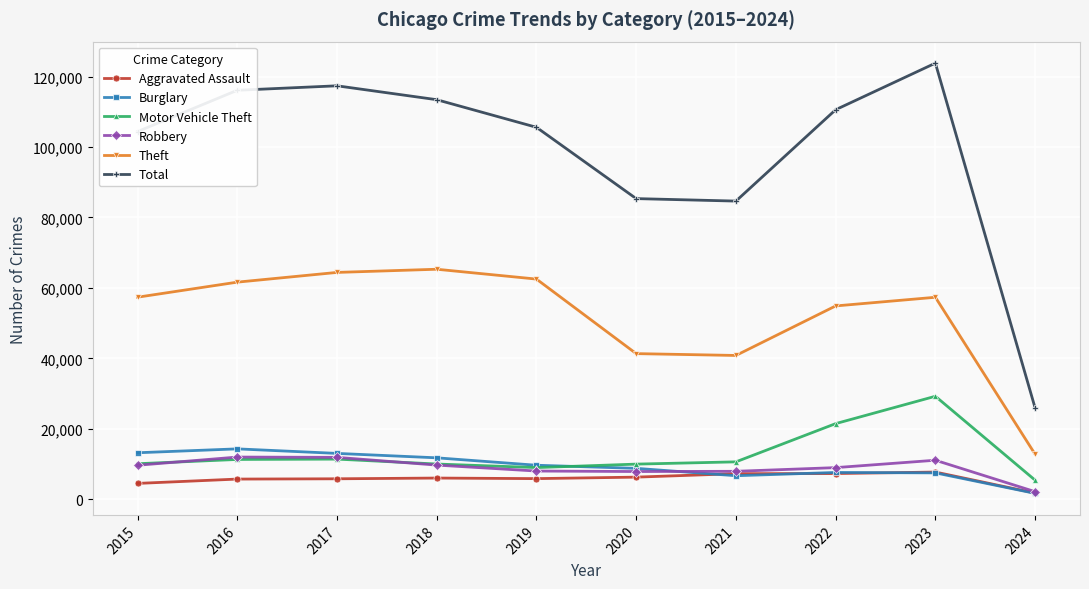

Is it true that Burglary equals 1648 at 2024?

True